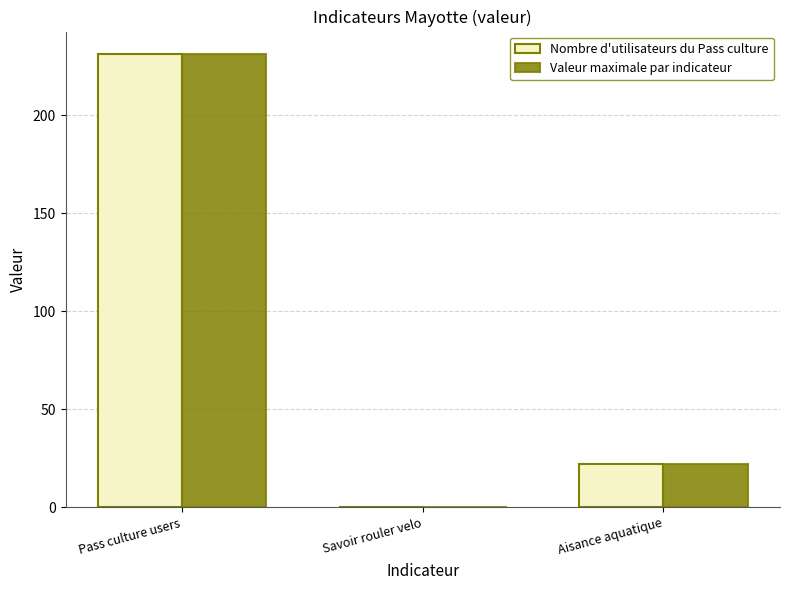

What is the maximum value shown in the chart?

231